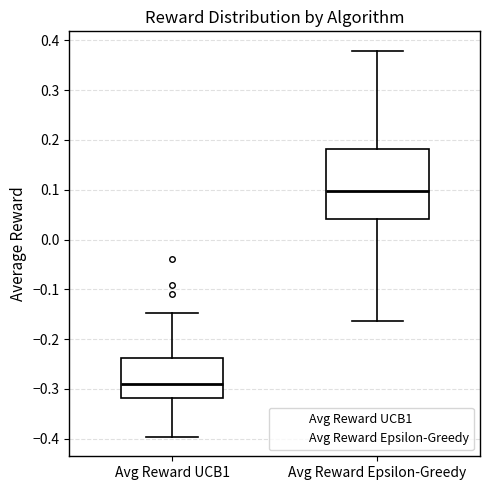

Comparing the boxes themselves (not the whiskers), which one is the tallest?

Avg Reward Epsilon-Greedy